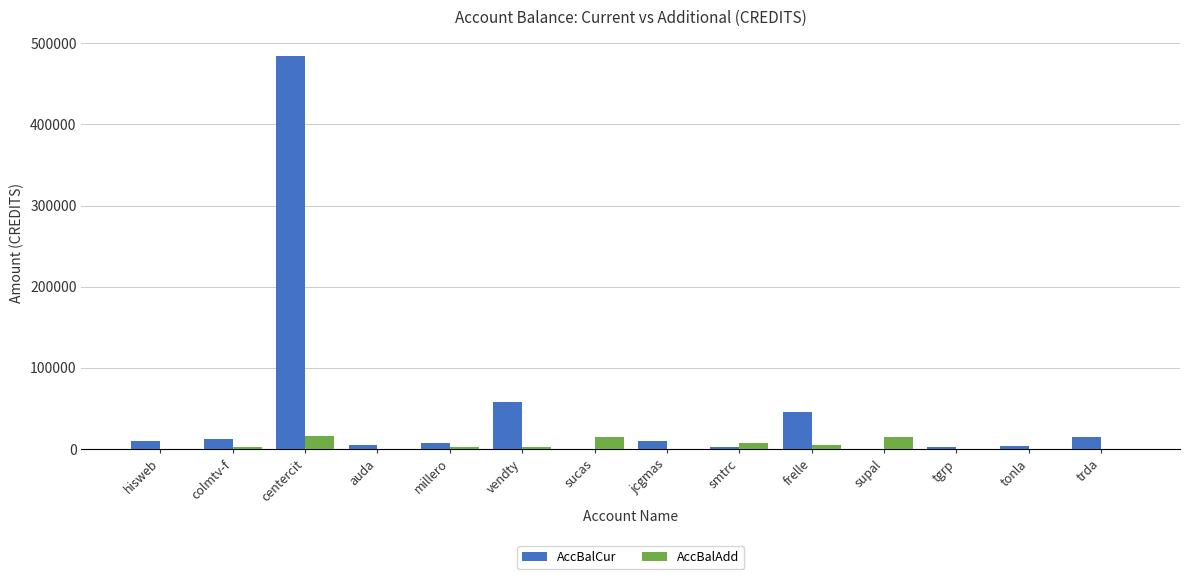

At which category is the sum across all series the highest?

centercit